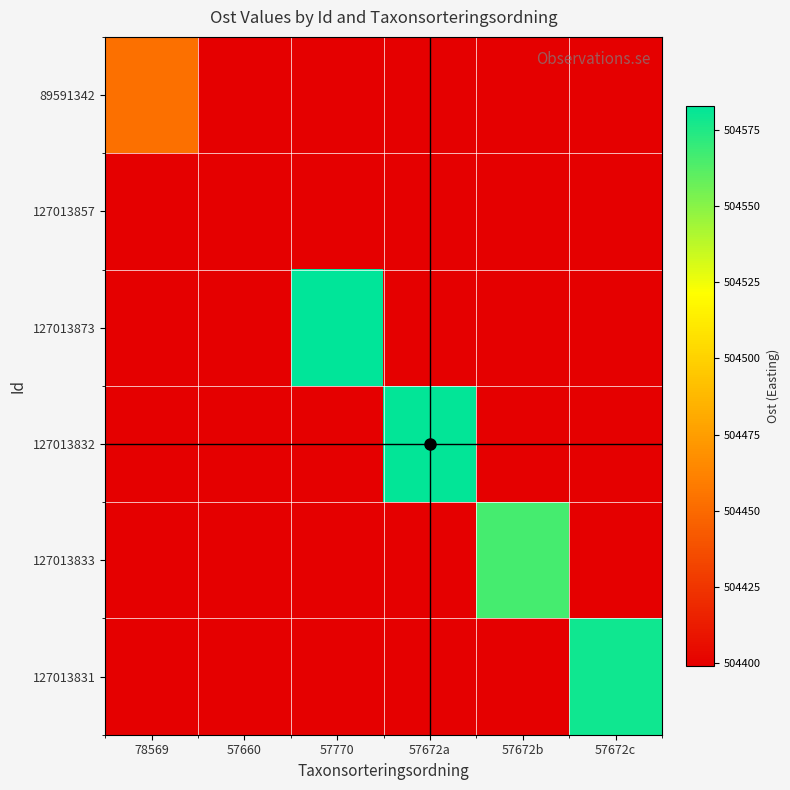

Reading right to left, list all the values displayed in this chart.

89591342: 57672c=0.0	57672b=0.0	57672a=0.0	57770=0.0	57660=0.0	78569=504453.1
127013857: 57672c=0.0	57672b=0.0	57672a=0.0	57770=0.0	57660=504399.0	78569=0.0
127013873: 57672c=0.0	57672b=0.0	57672a=0.0	57770=504583.0	57660=0.0	78569=0.0
127013832: 57672c=0.0	57672b=0.0	57672a=504582.0	57770=0.0	57660=0.0	78569=0.0
127013833: 57672c=0.0	57672b=504566.0	57672a=0.0	57770=0.0	57660=0.0	78569=0.0
127013831: 57672c=504579.0	57672b=0.0	57672a=0.0	57770=0.0	57660=0.0	78569=0.0